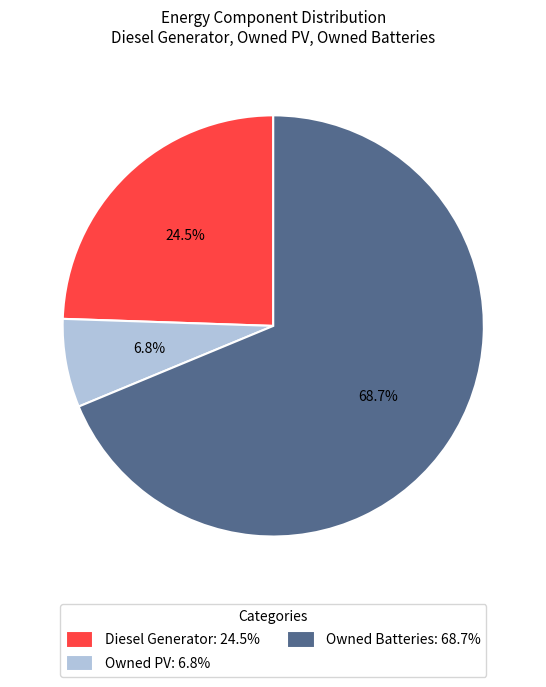

Is it true that Owned PV is 7% of the pie?

True